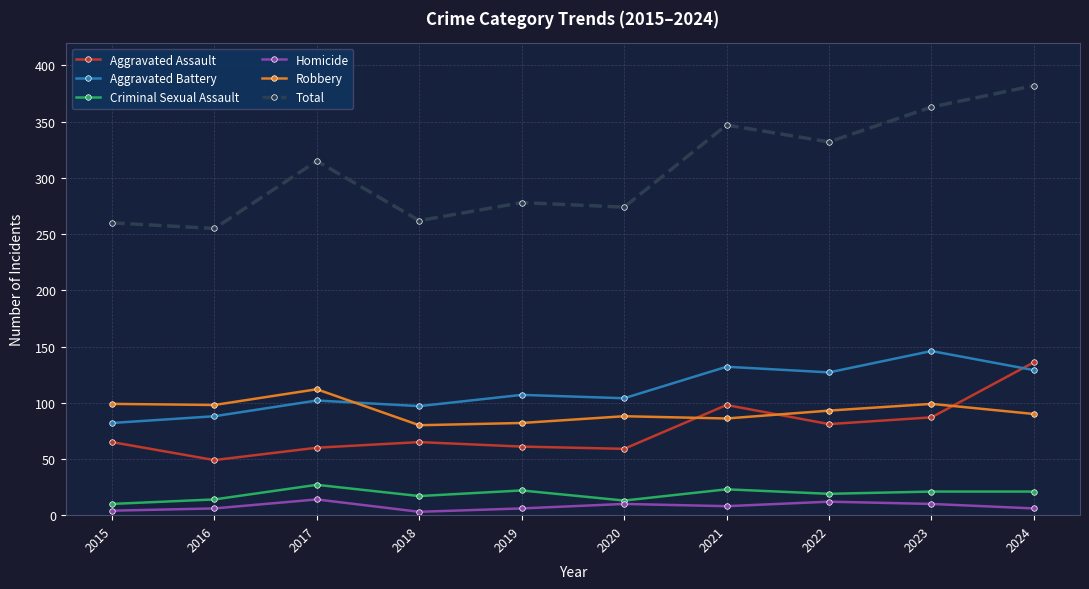

Rank the series by their maximum value, from highest to lowest.

Total, Aggravated Battery, Aggravated Assault, Robbery, Criminal Sexual Assault, Homicide